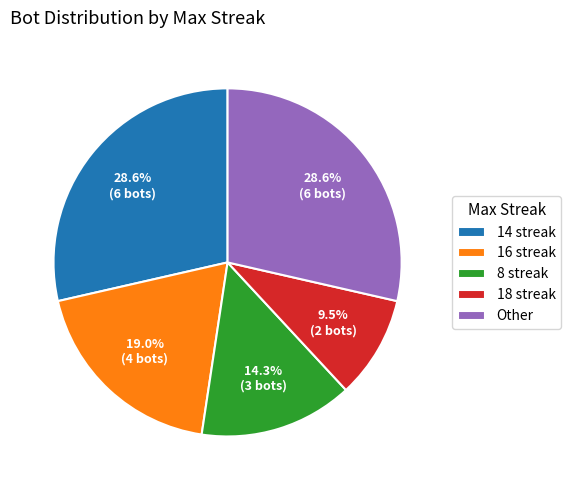

To the nearest percent, what is the difference between the largest and smallest slice percentages?

19%